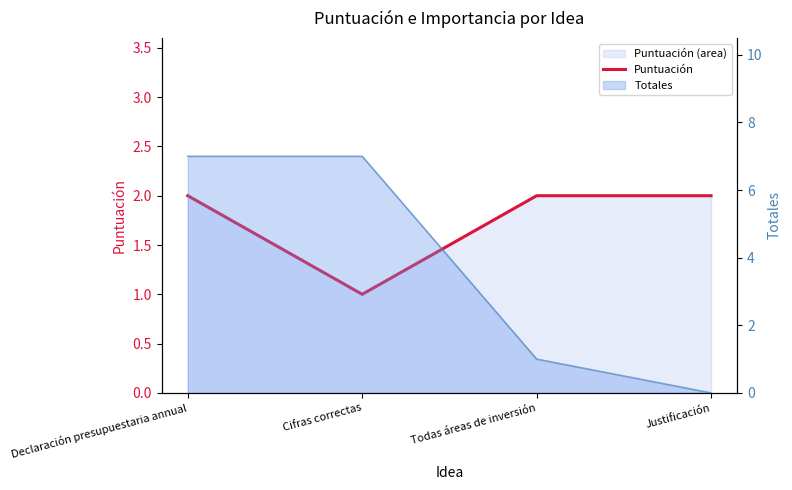

How many data points are less than 2?

1